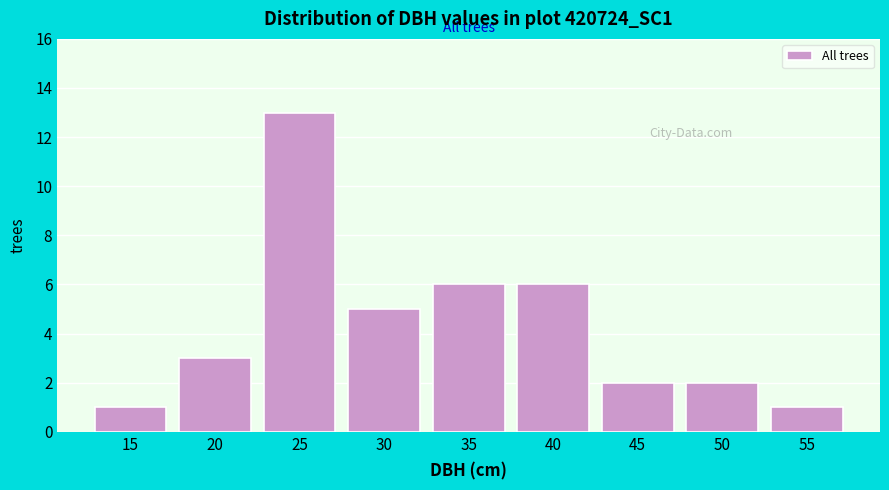

Reading left to right, extract all data points from this chart.

1	3	13	5	6	6	2	2	1